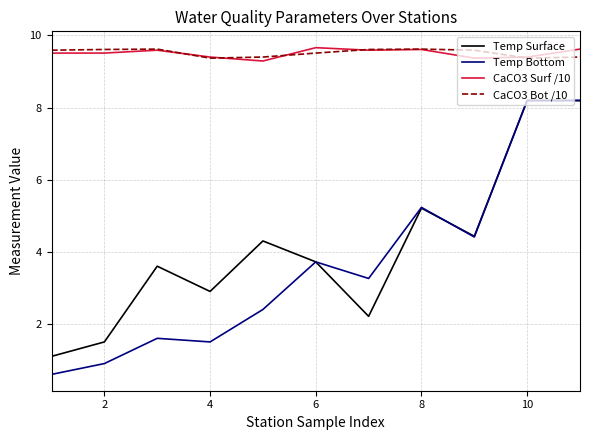

What is the minimum value shown in the chart?

0.6